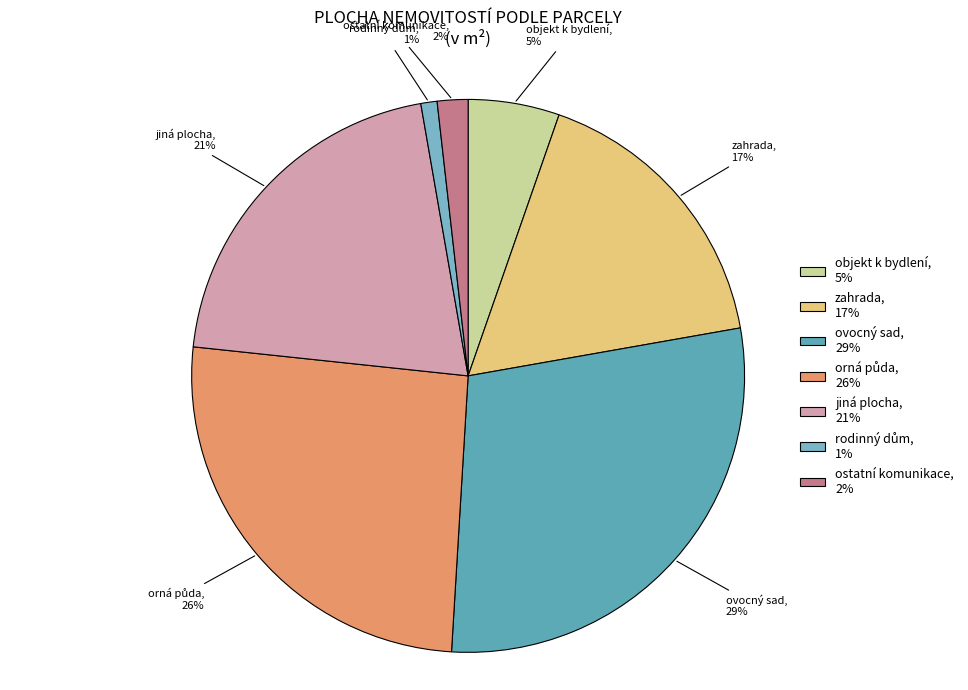

Is there any slice that represents more than half of the pie?

No